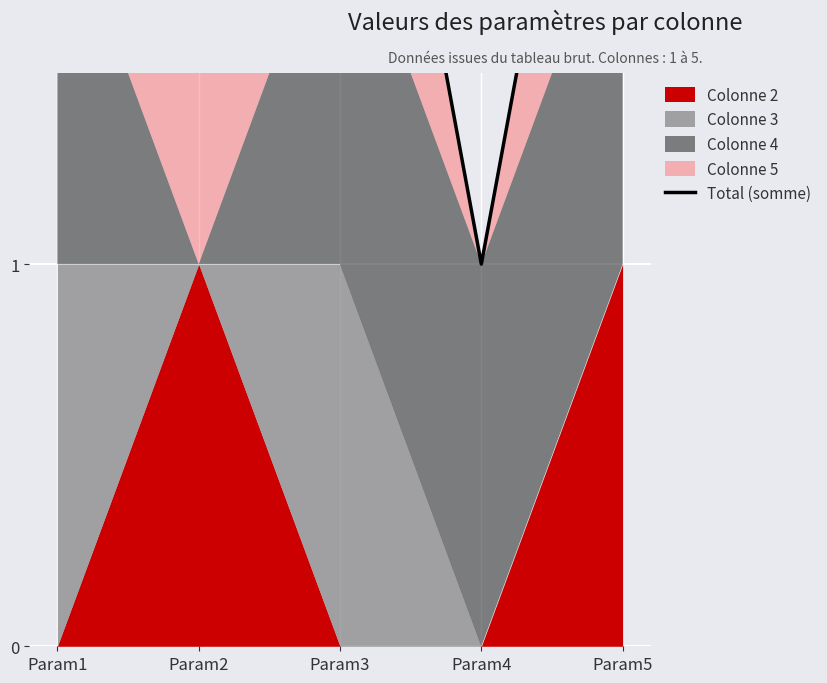

What is the change in value from Param1 to Param4?

-2